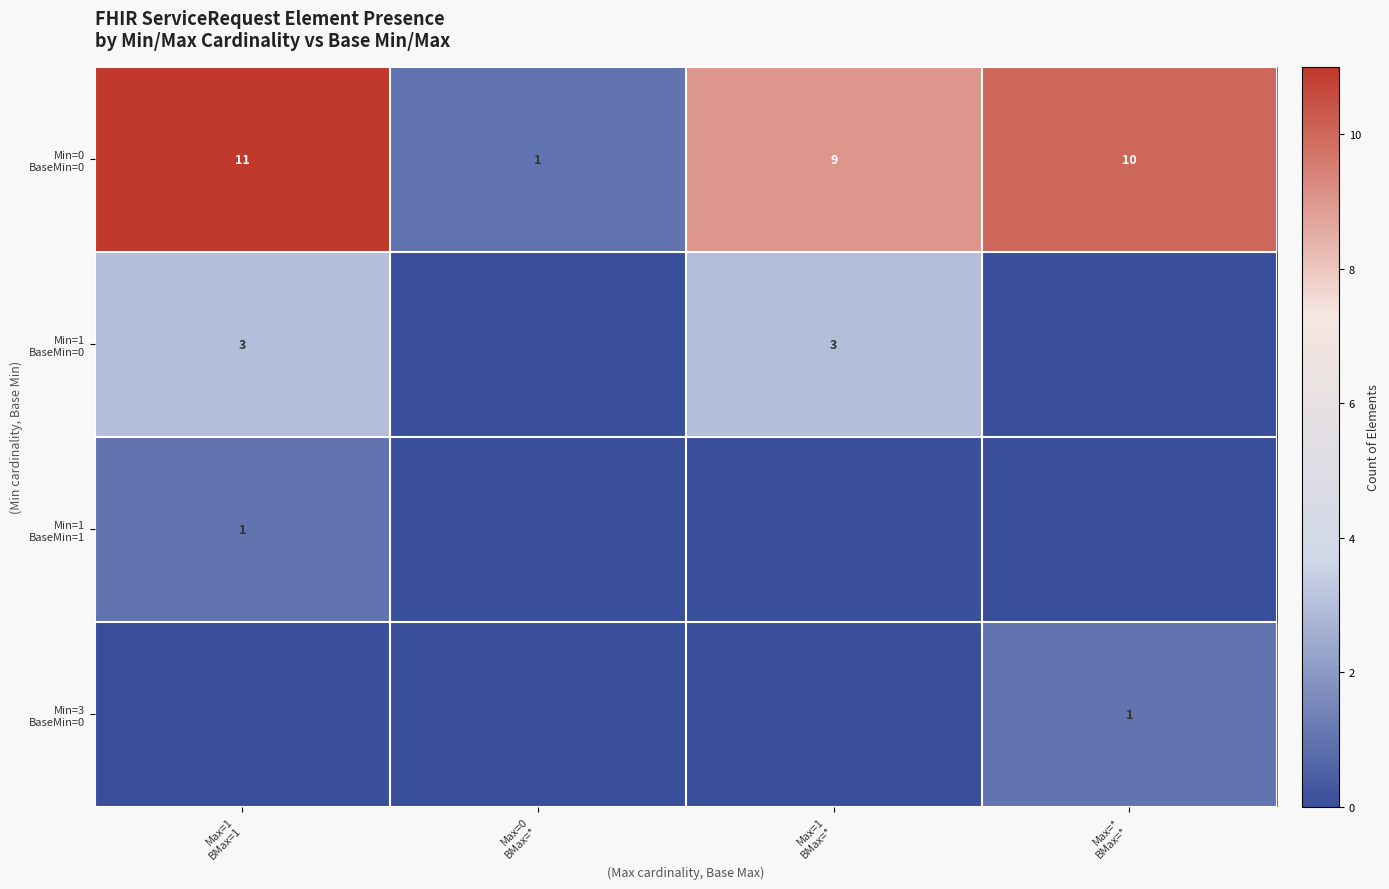

Which has a higher value, Max=0
BMax=* or Max=1
BMax=1?

Max=1
BMax=1